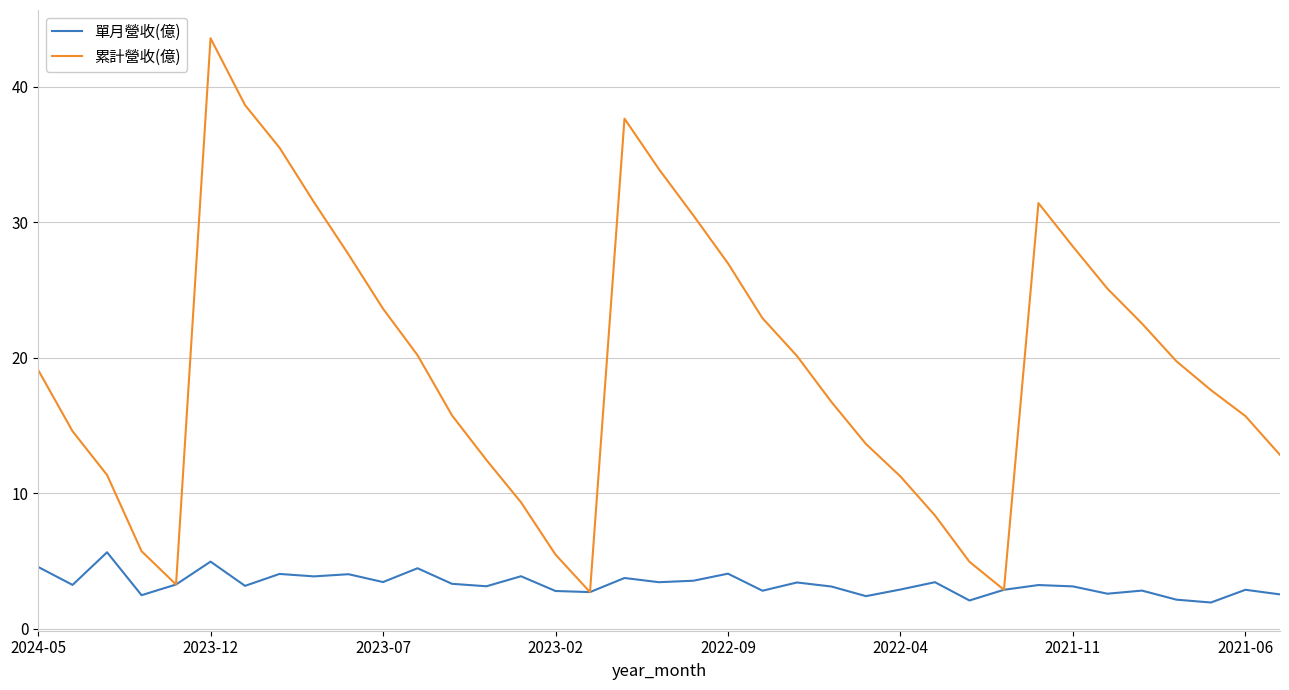

Is this an area chart (filled region under the line)?

No